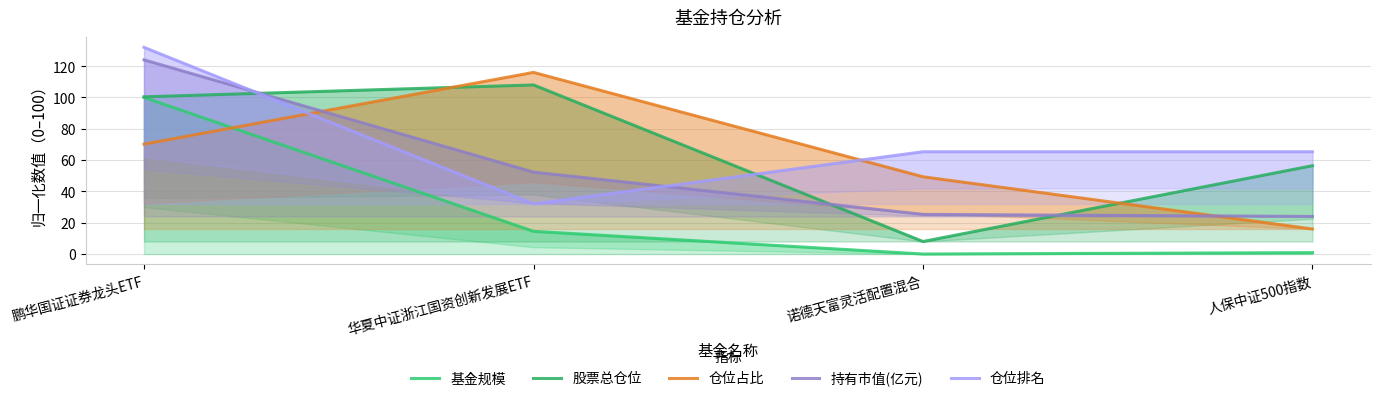

The value of 股票总仓位 at 诺德天富灵活配置混合 is 3.1. True or false?

False